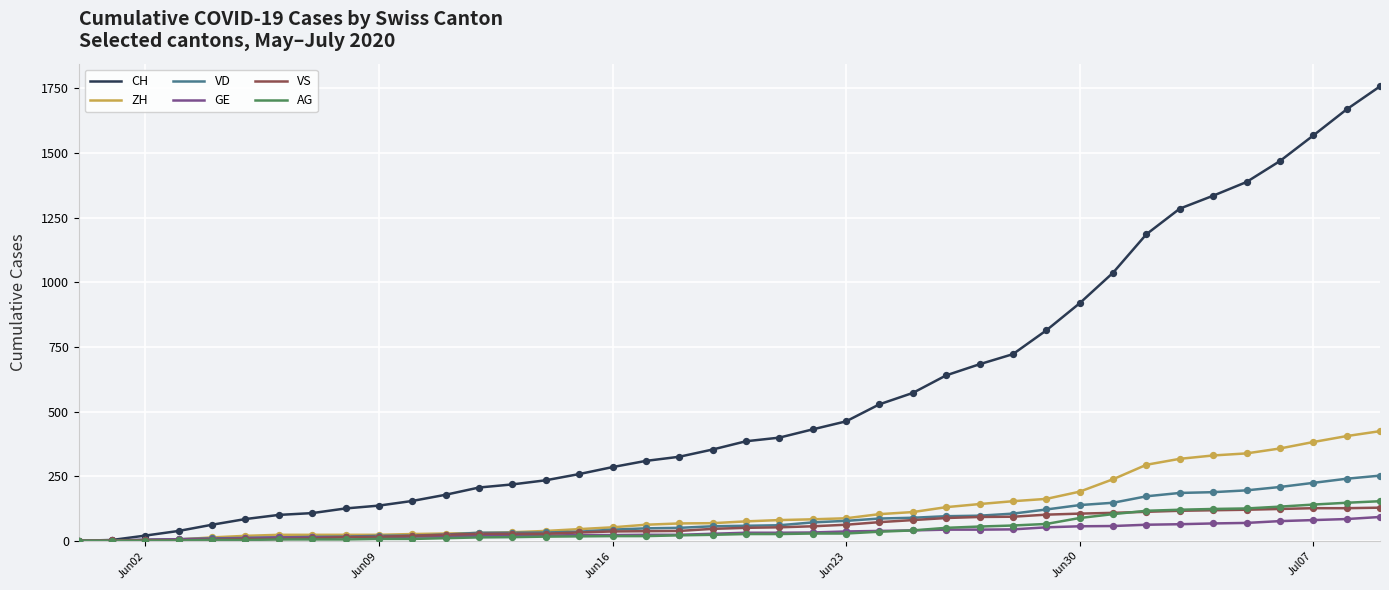

Which series has the largest total across all categories?

CH